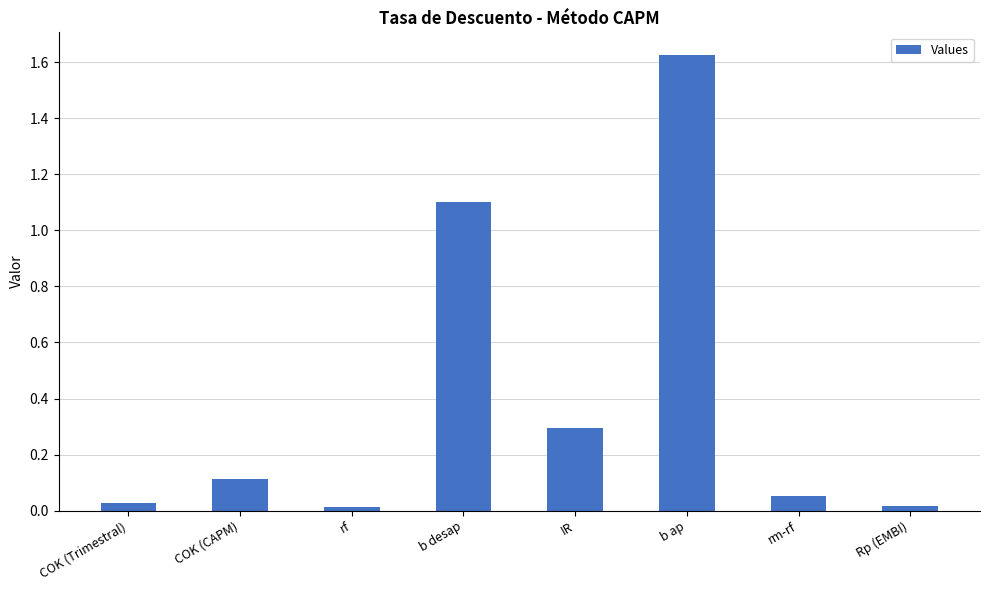

Which label corresponds to the largest value in the chart?

b ap